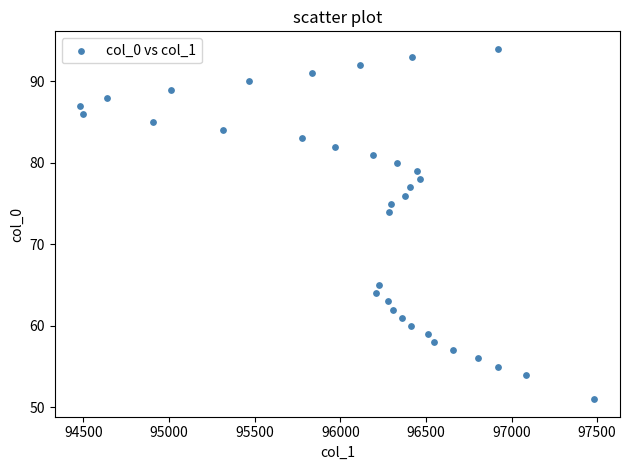

What Y value in the scatter plot is closest to 72?

74